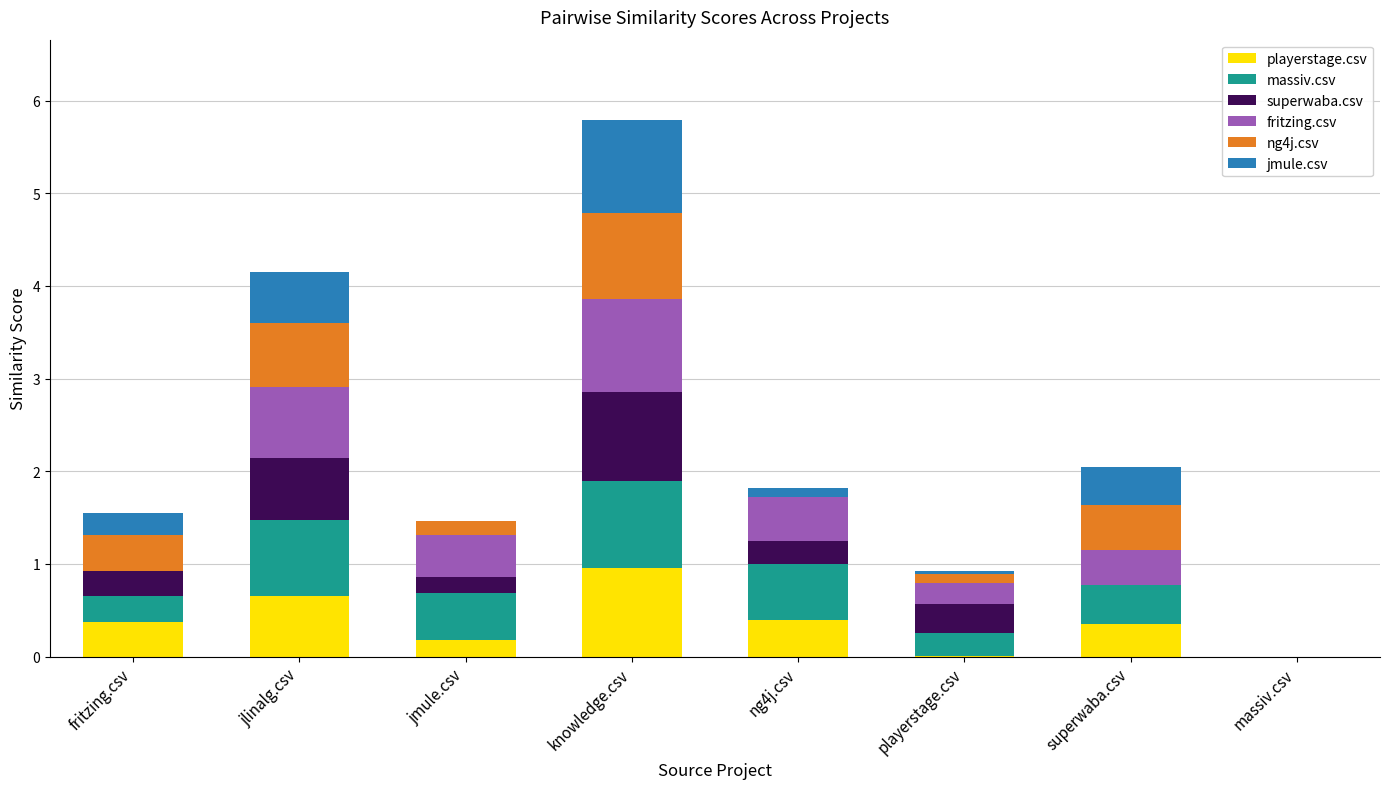

At which category is the sum across all series the highest?

knowledge.csv